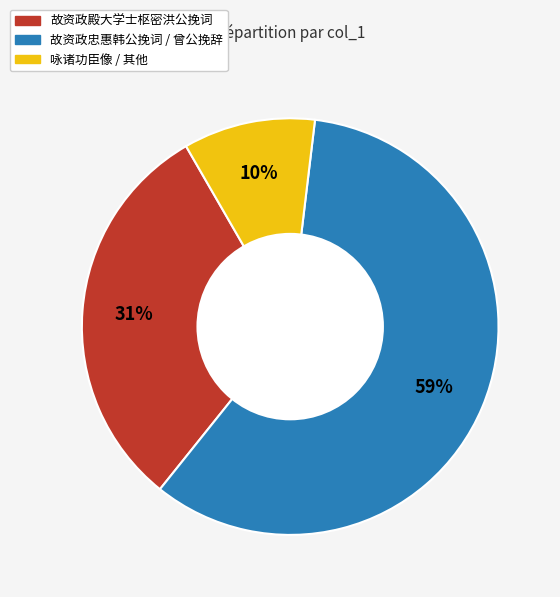

Does any single category account for the majority?

Yes